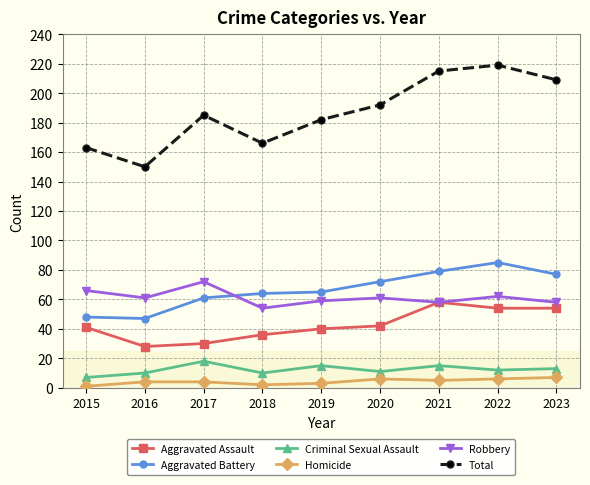

How many categories are shown in the chart?

9